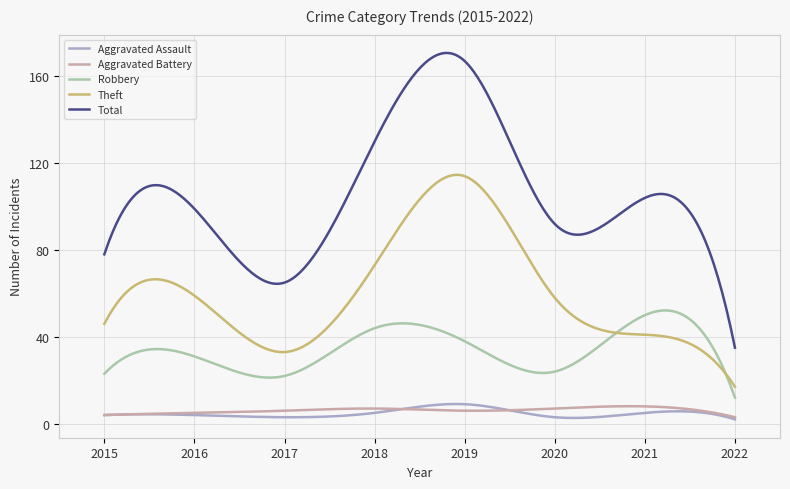

What is the maximum value shown in the chart?

170.7